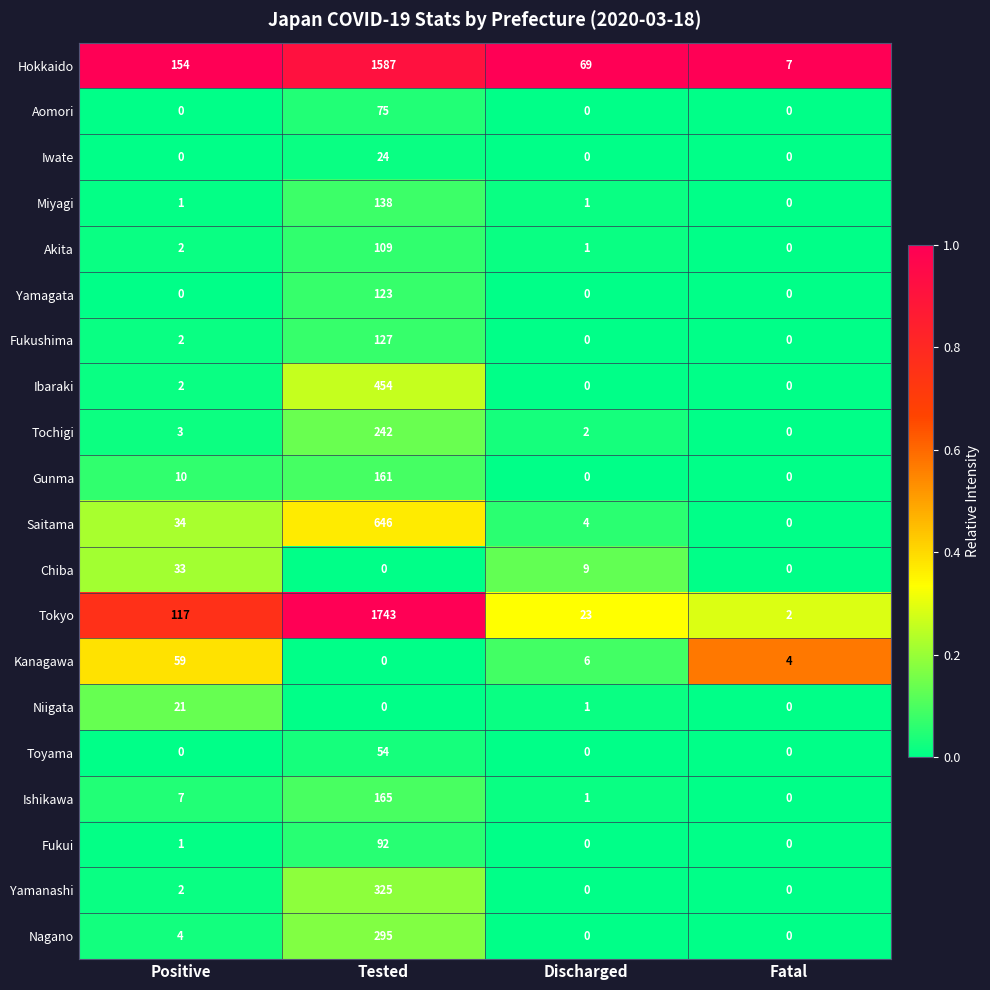

What is the difference between the second highest and minimum values in the Hokkaido series?

147